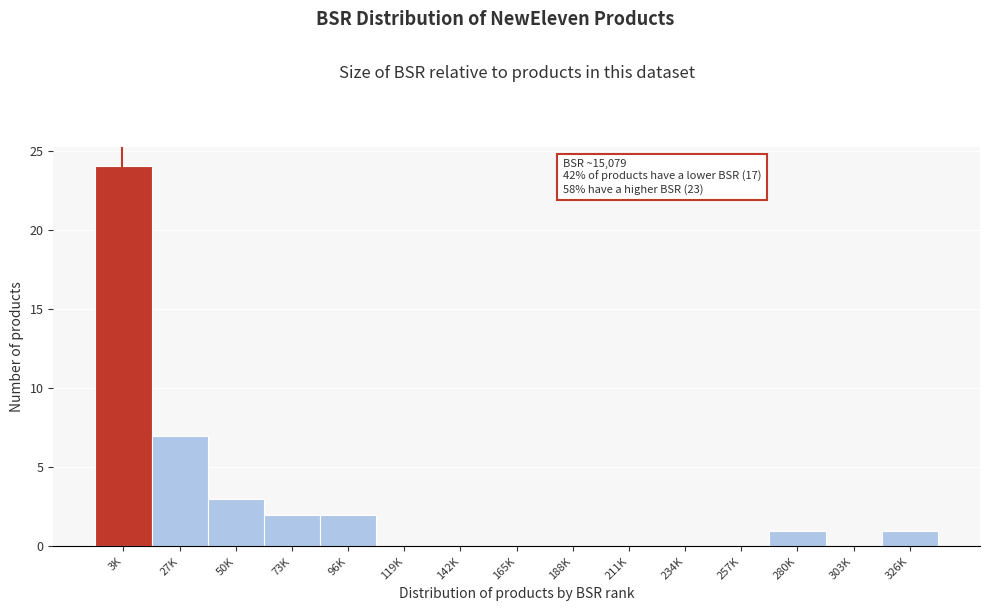

Reading right to left, extract all data points from this chart.

326K=1	303K=0	280K=1	257K=0	234K=0	211K=0	188K=0	165K=0	142K=0	119K=0	96K=2	73K=2	50K=3	27K=7	3K=24